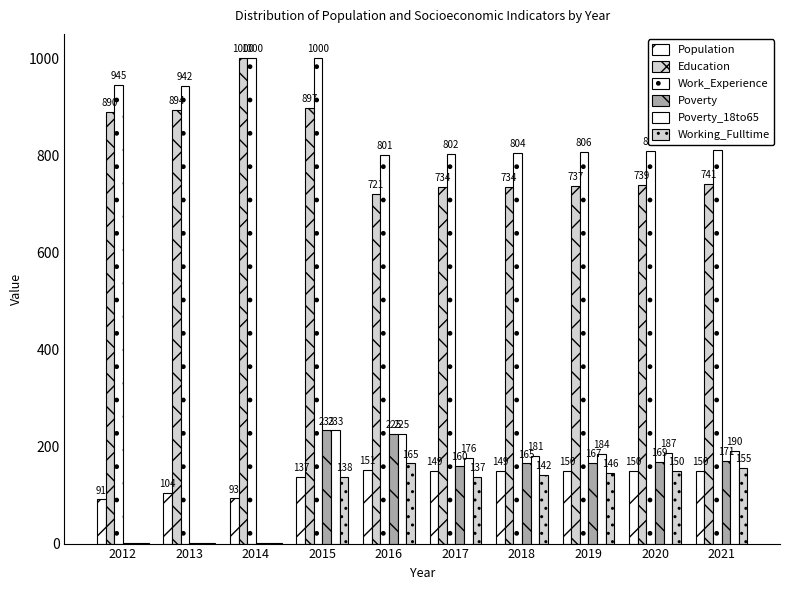

At which label does Work_Experience reach its minimum?

2016